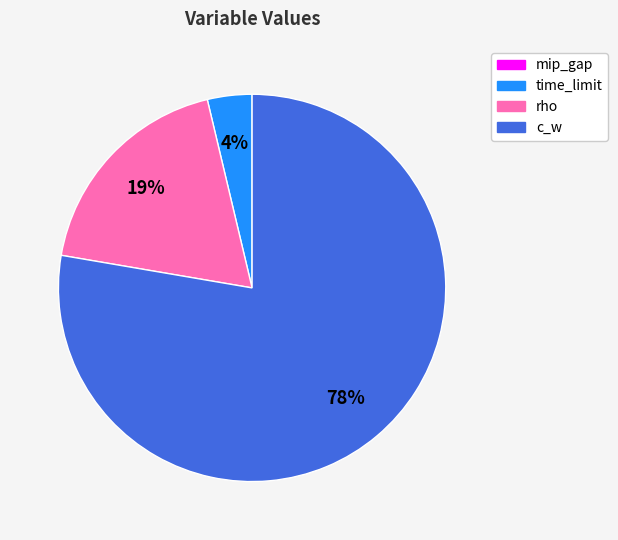

Is the sum of c_w and time_limit greater than half?

Yes